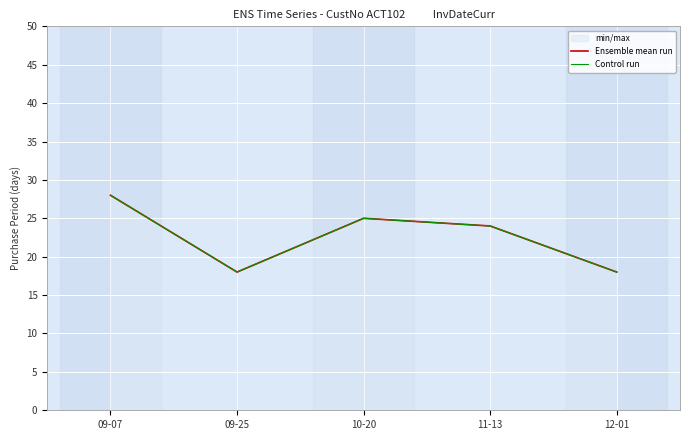

At which label does Control run reach its minimum?

09-25